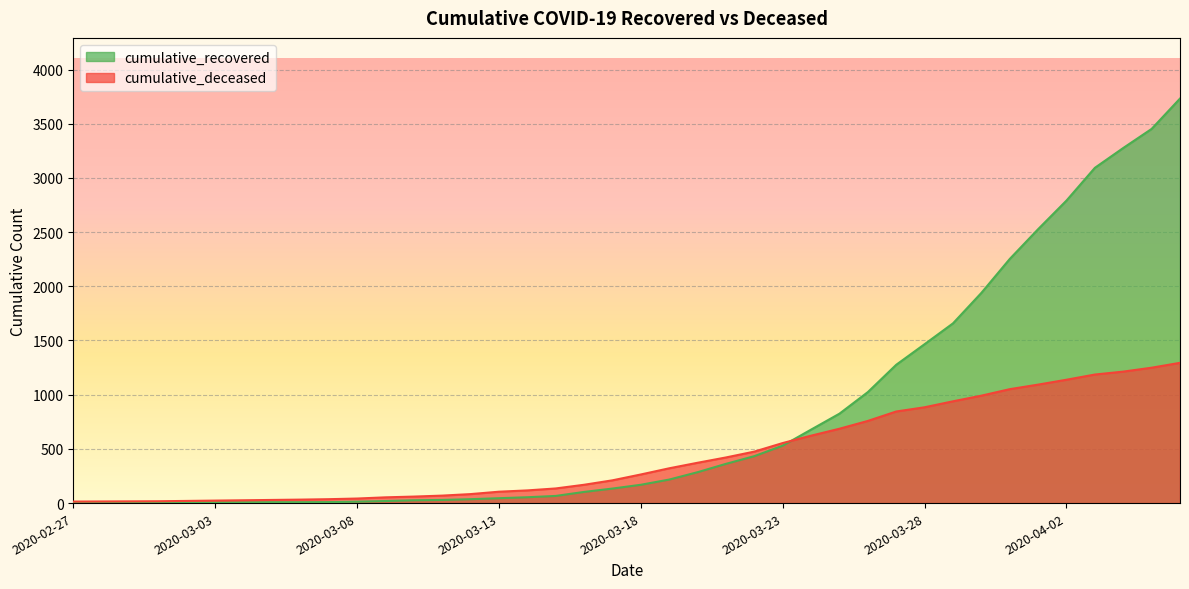

What is the total value across all series at 2020-04-02?

3929